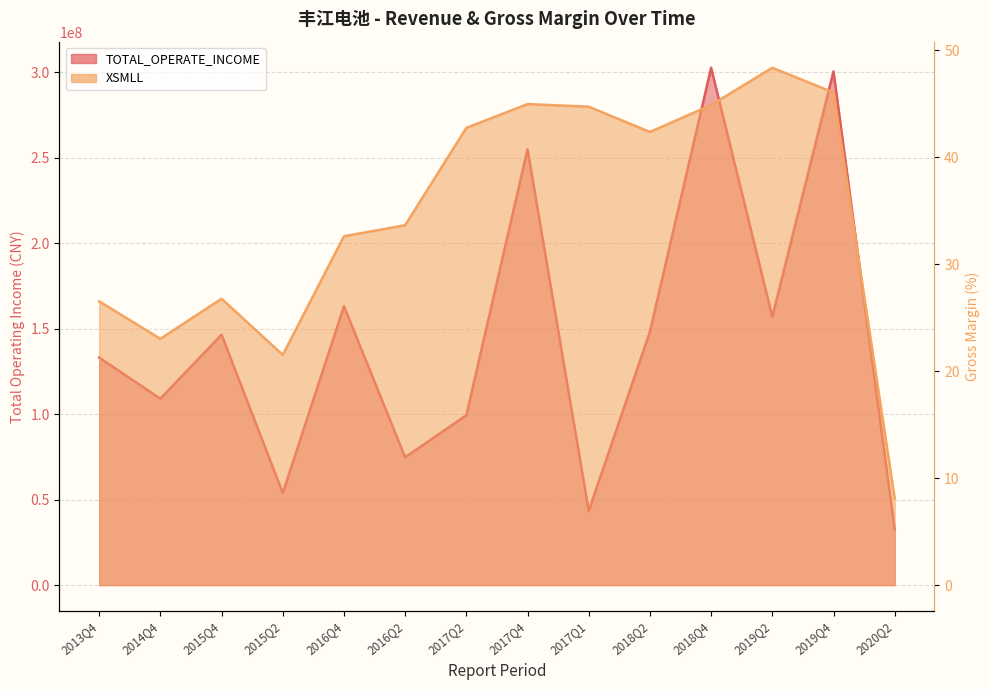

True or false: TOTAL_OPERATE_INCOME and XSMLL cross at least once.

False